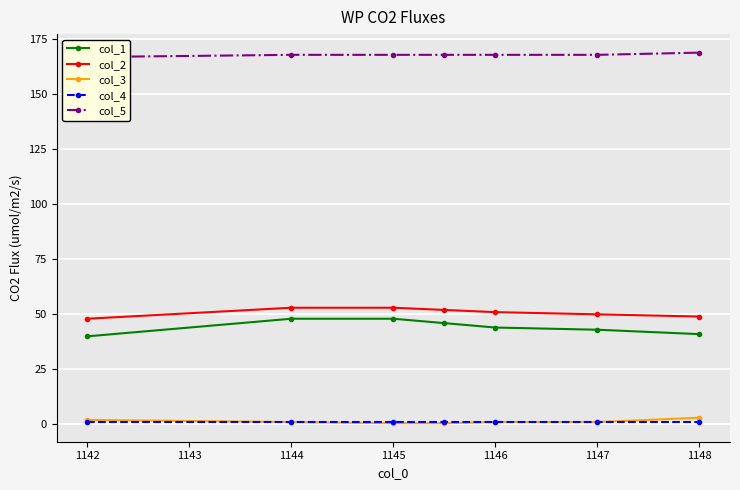

Which series has the largest total across all categories?

col_5